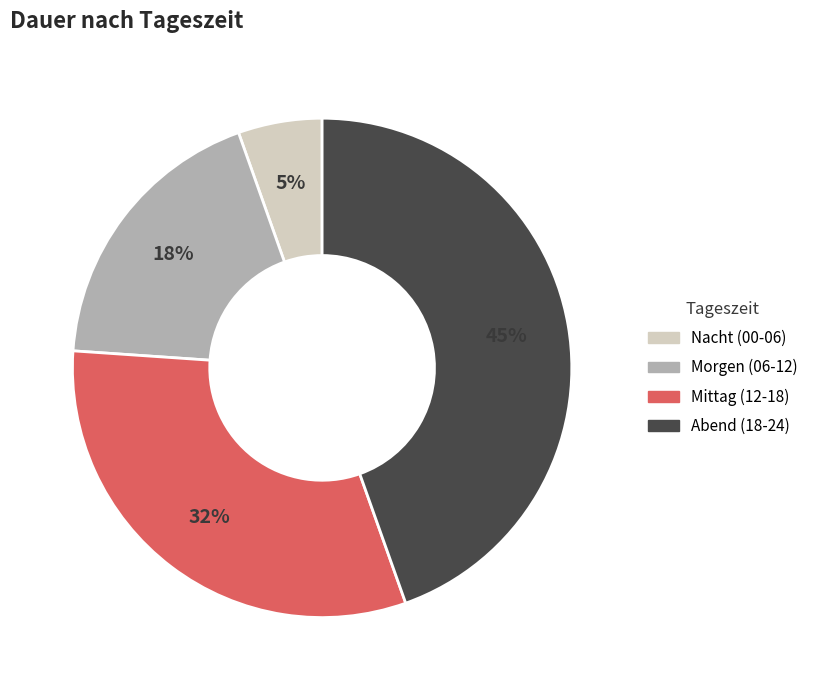

Does any single category account for the majority?

No